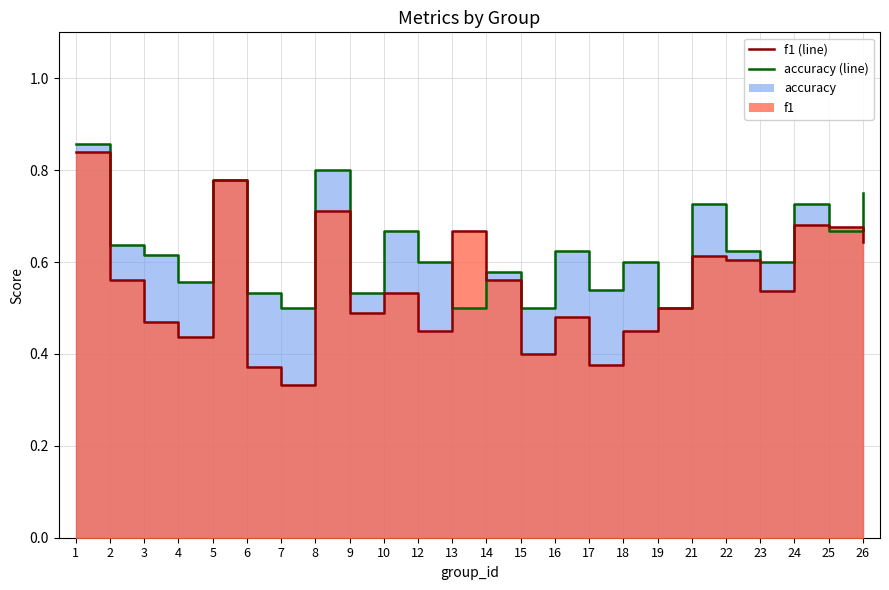

What is the spread (max minus min) of values at 18?

0.1